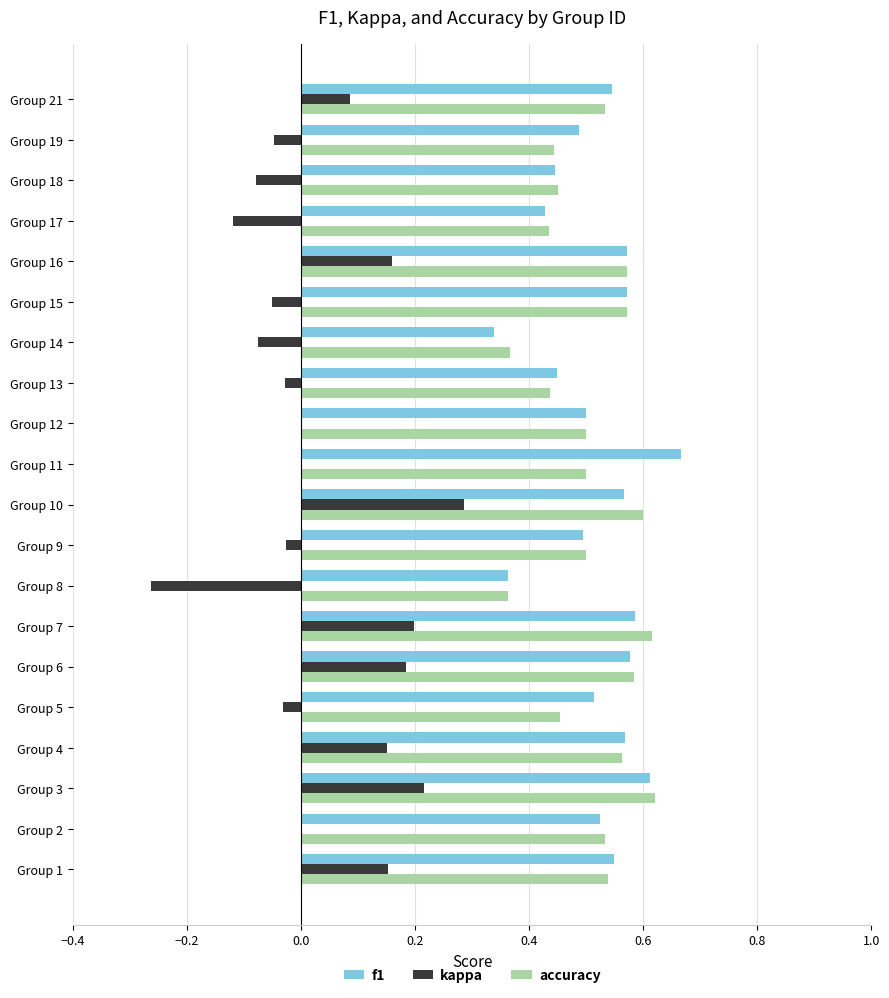

What is the sum of all accuracy values?

10.2